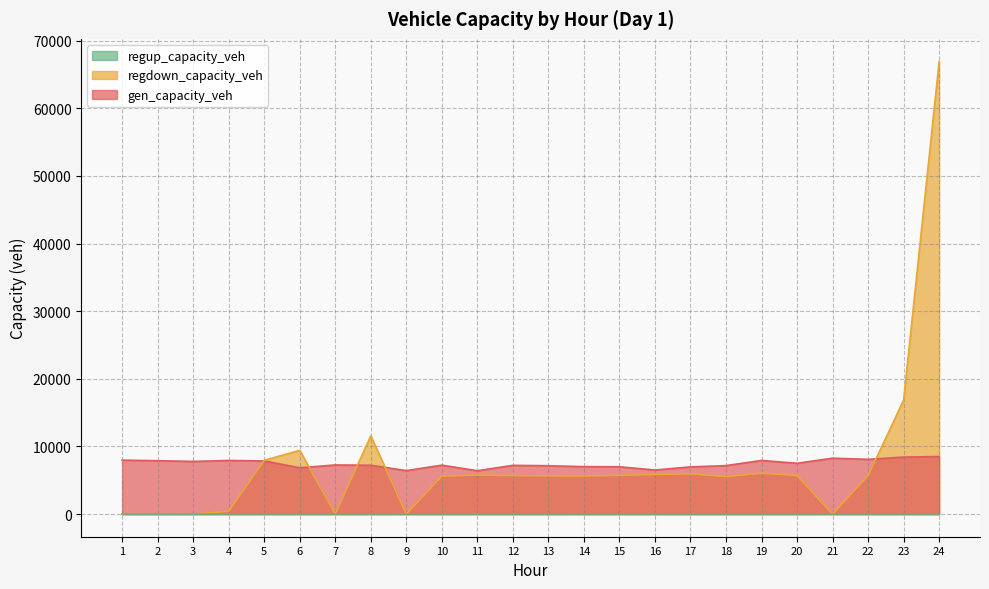

Does the chart have visible grid lines?

Yes